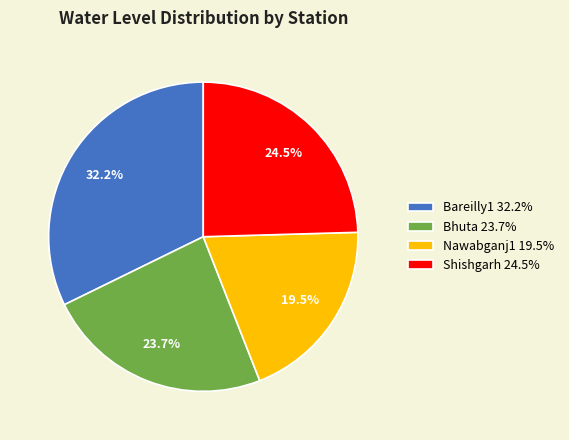

The Shishgarh slice represents 38% of the pie. True or false?

False